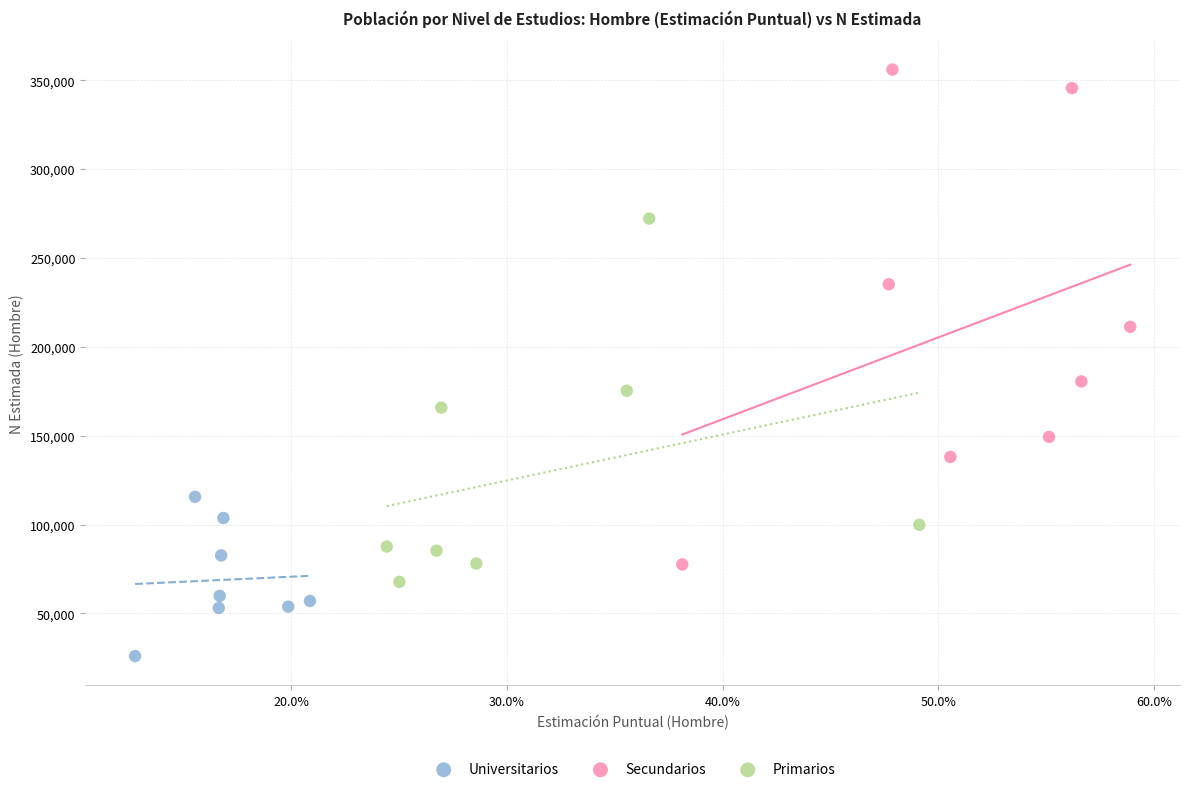

Which series reaches the minimum Y coordinate?

Universitarios